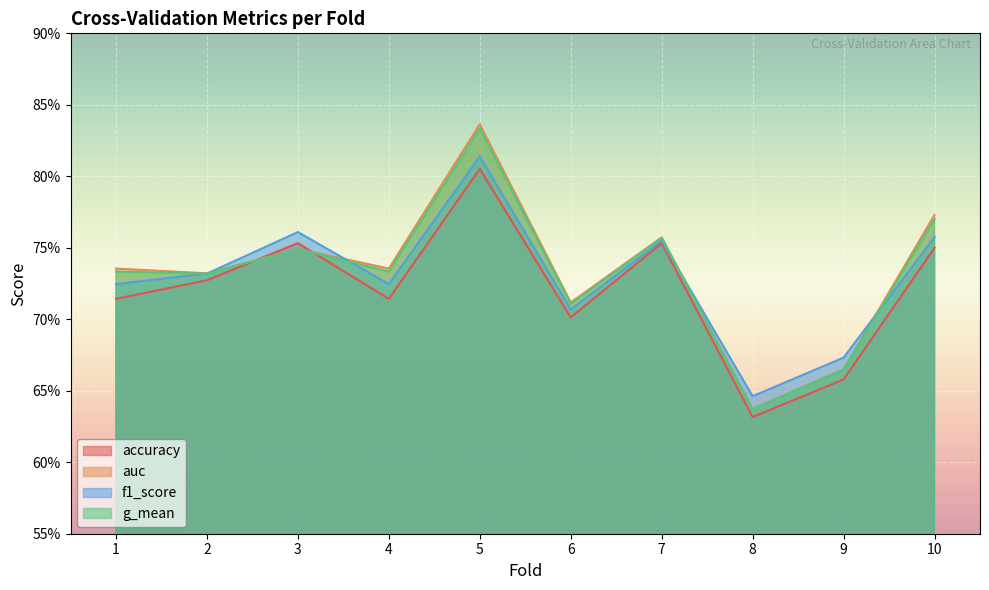

Which category has the highest value in the g_mean series?

5